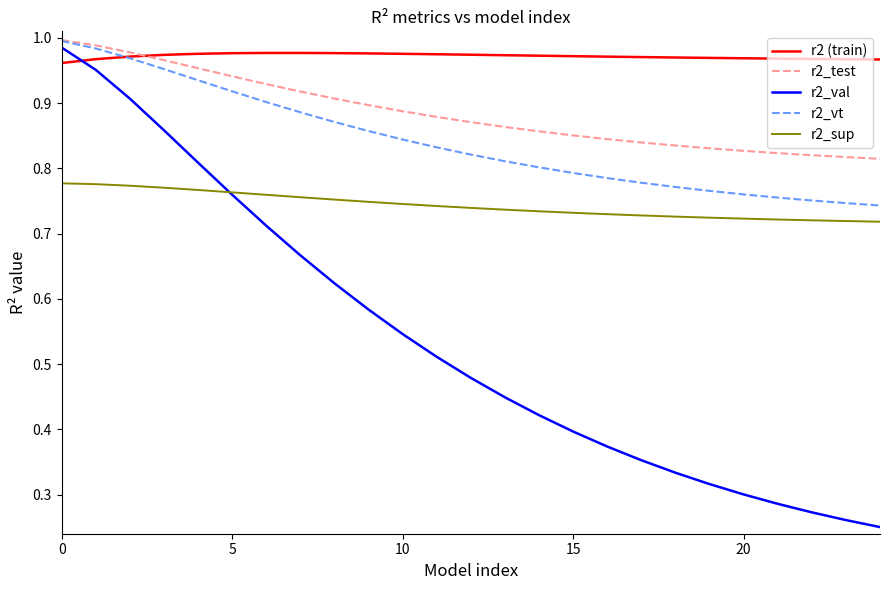

Which series has the largest range (max minus min)?

r2_val